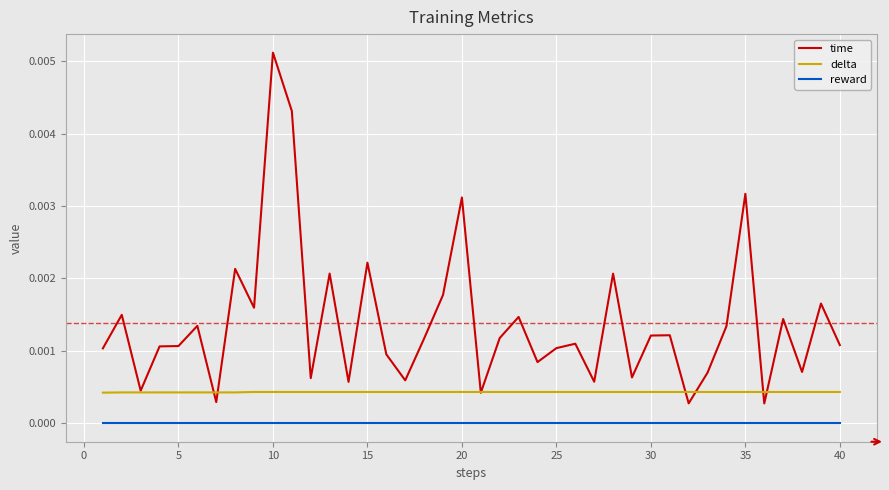

Rank the series by their maximum value, from lowest to highest.

reward, delta, time